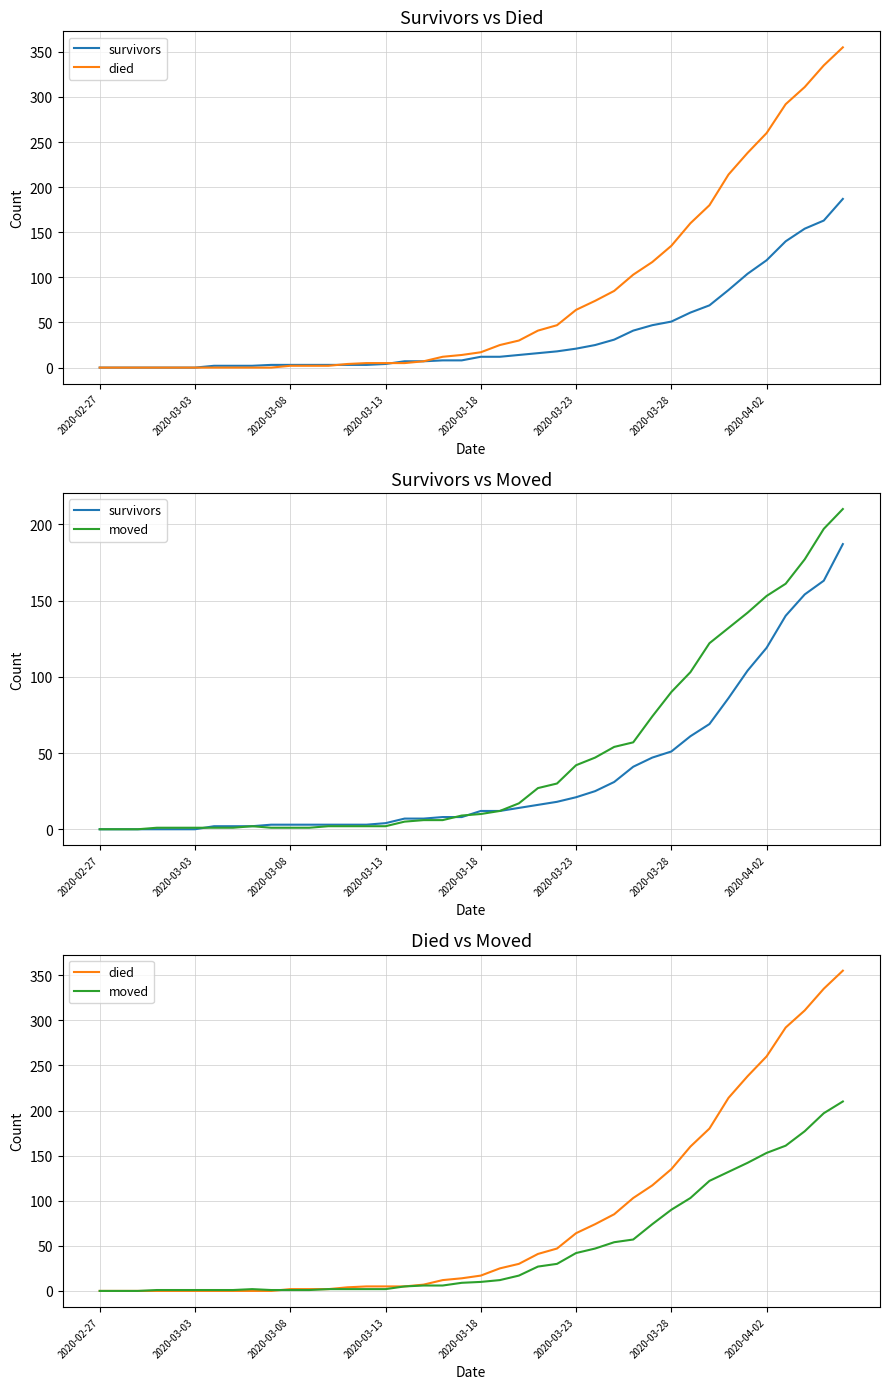

Which series has the largest range (max minus min)?

died